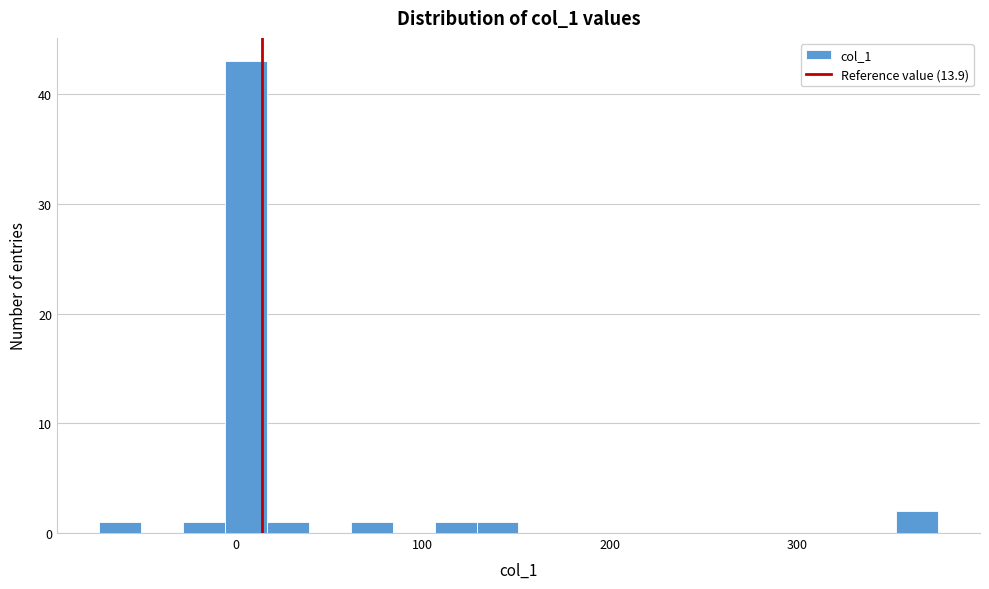

Read against the x-axis, roughly where is the centre of the tallest bar?

10